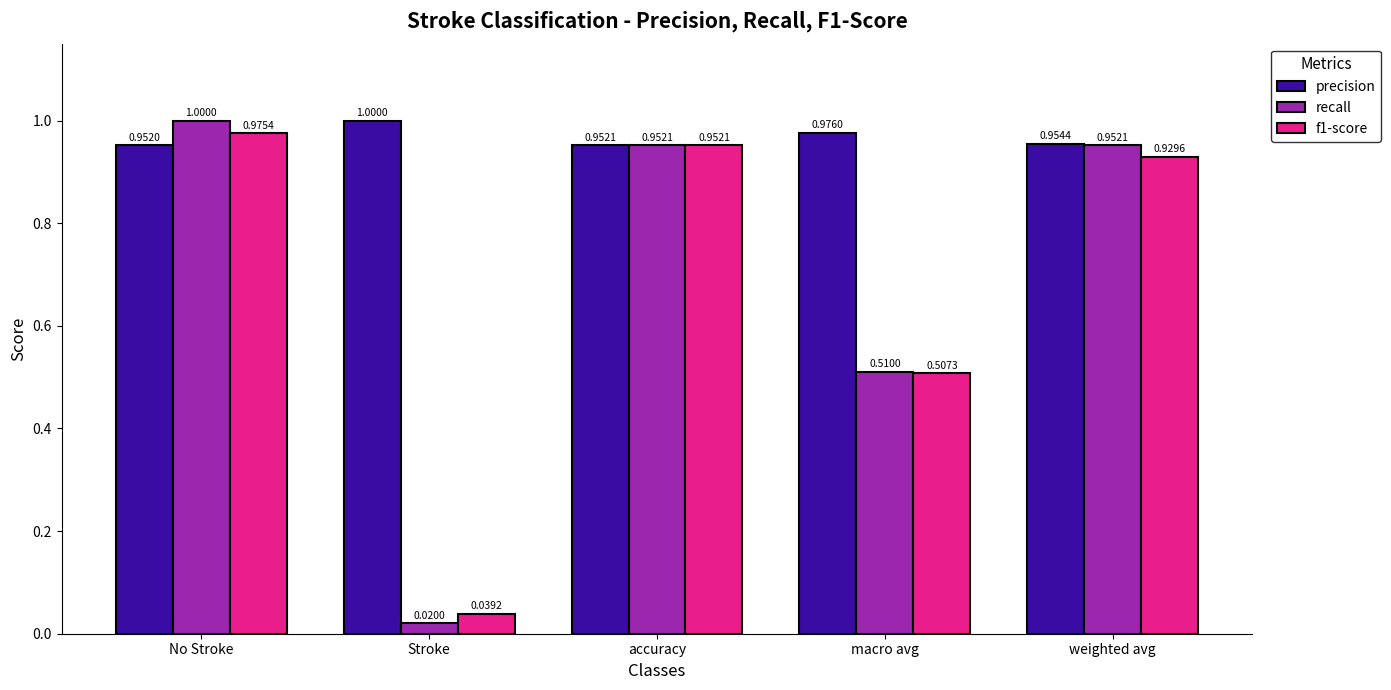

Which series changed the most between Stroke and accuracy?

recall